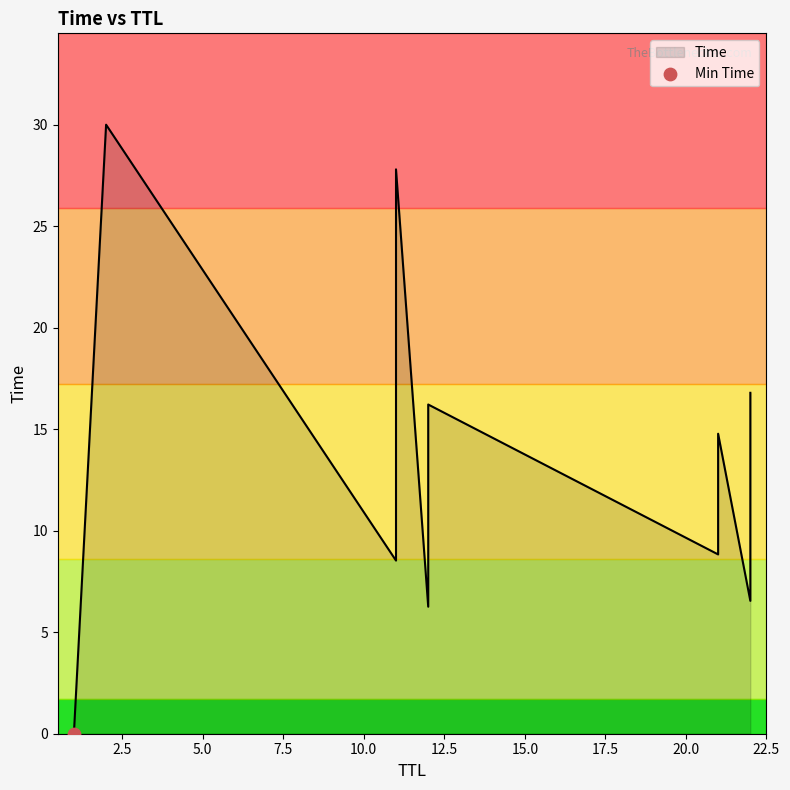

What is the change in value from 22 to 2?

+13.2